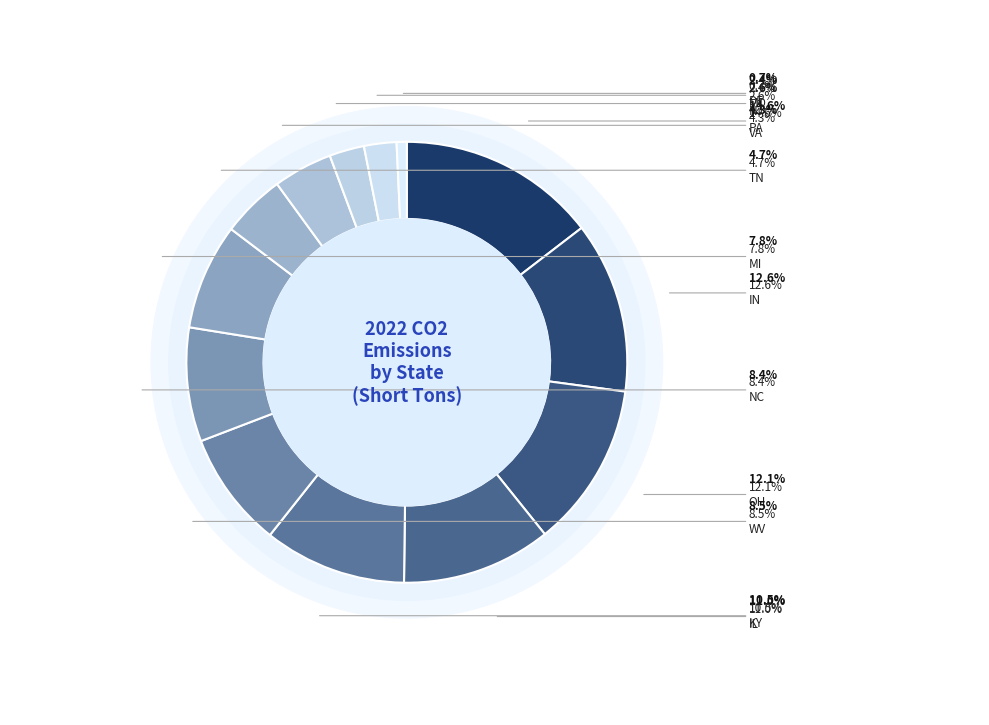

How many segments does this pie chart have?

13